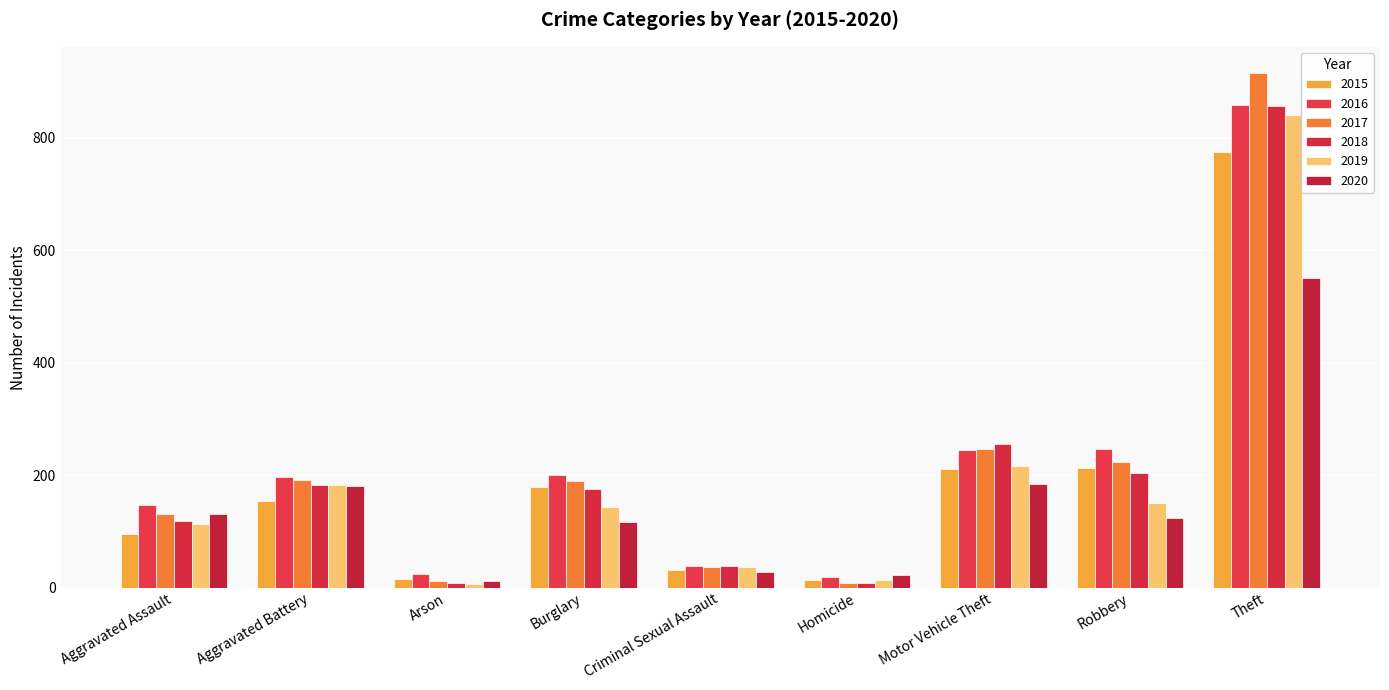

How many distinct data groups are displayed?

6